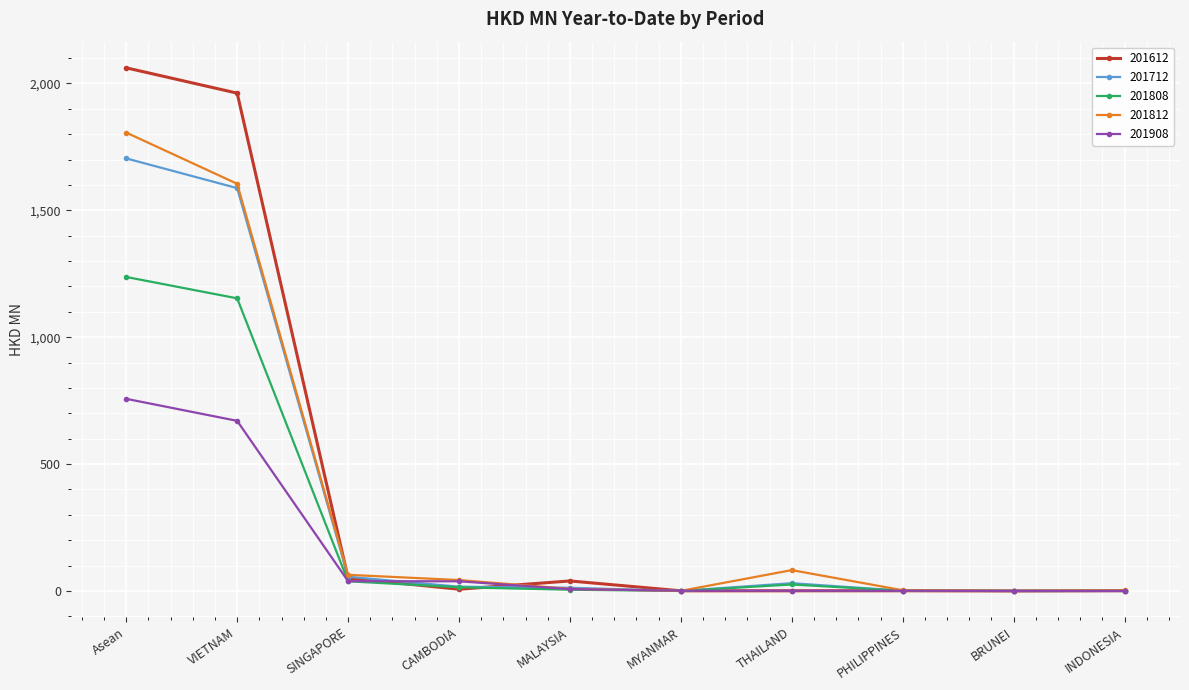

List the series in order of their peak value, lowest first.

201908, 201808, 201712, 201812, 201612